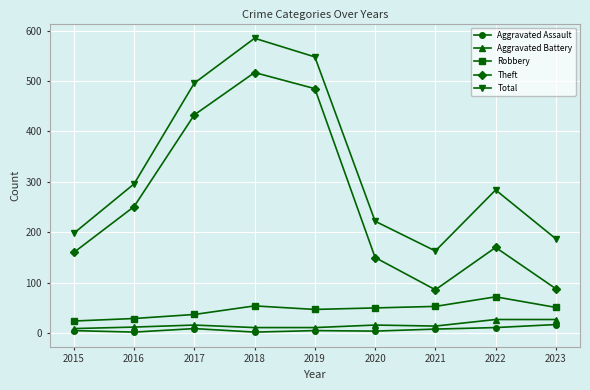

What is the difference between the Theft values at 2022 and 2020?

20